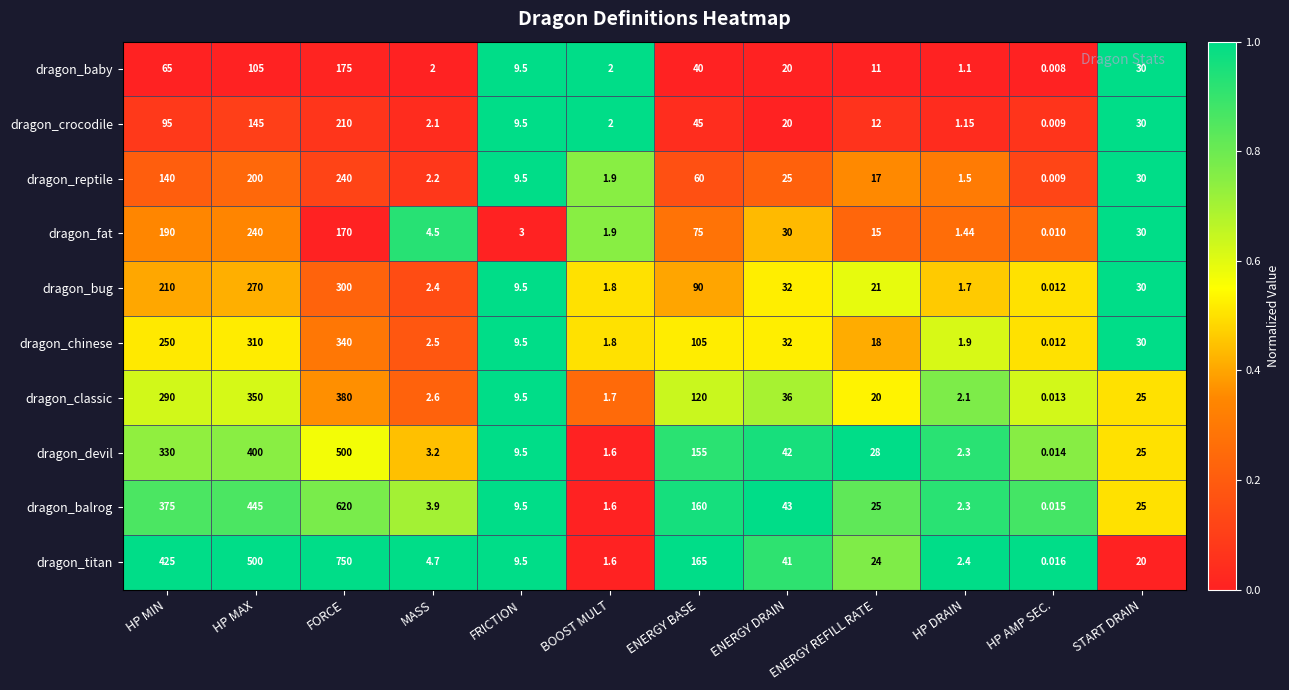

Which label corresponds to the smallest value in the chart?

HP AMP SEC.